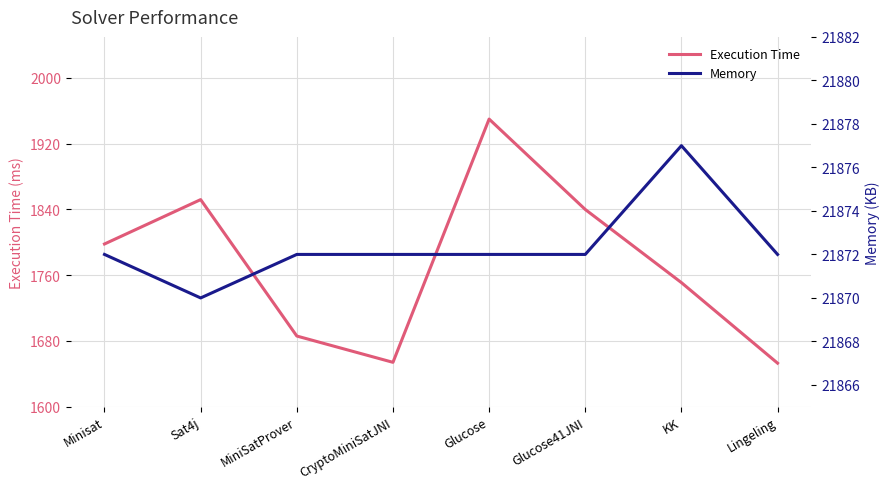

Reading left to right, what are all the values shown in this chart?

Execution Time: Minisat=1798	Sat4j=1852	MiniSatProver=1686	CryptoMiniSatJNI=1654	Glucose=1950	Glucose41JNI=1840	KK=1751	Lingeling=1653
Memory: Minisat=21872	Sat4j=21870	MiniSatProver=21872	CryptoMiniSatJNI=21872	Glucose=21872	Glucose41JNI=21872	KK=21877	Lingeling=21872